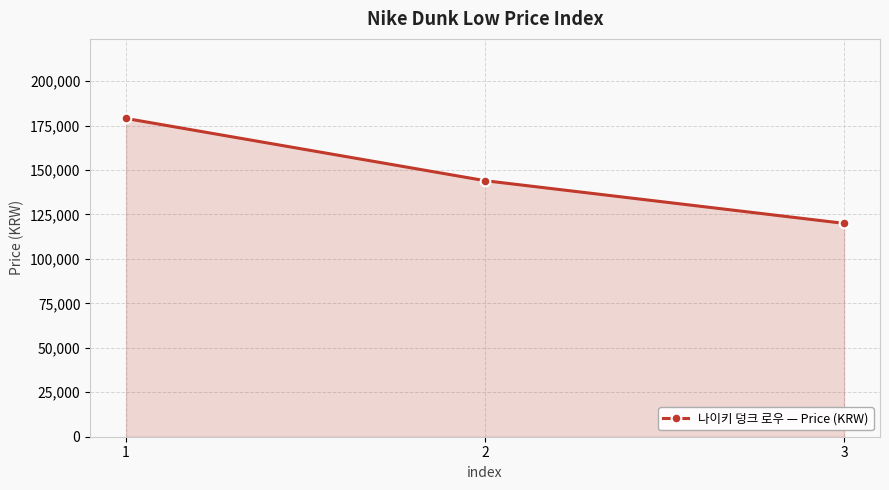

The value at 1 is 103668. True or false?

False